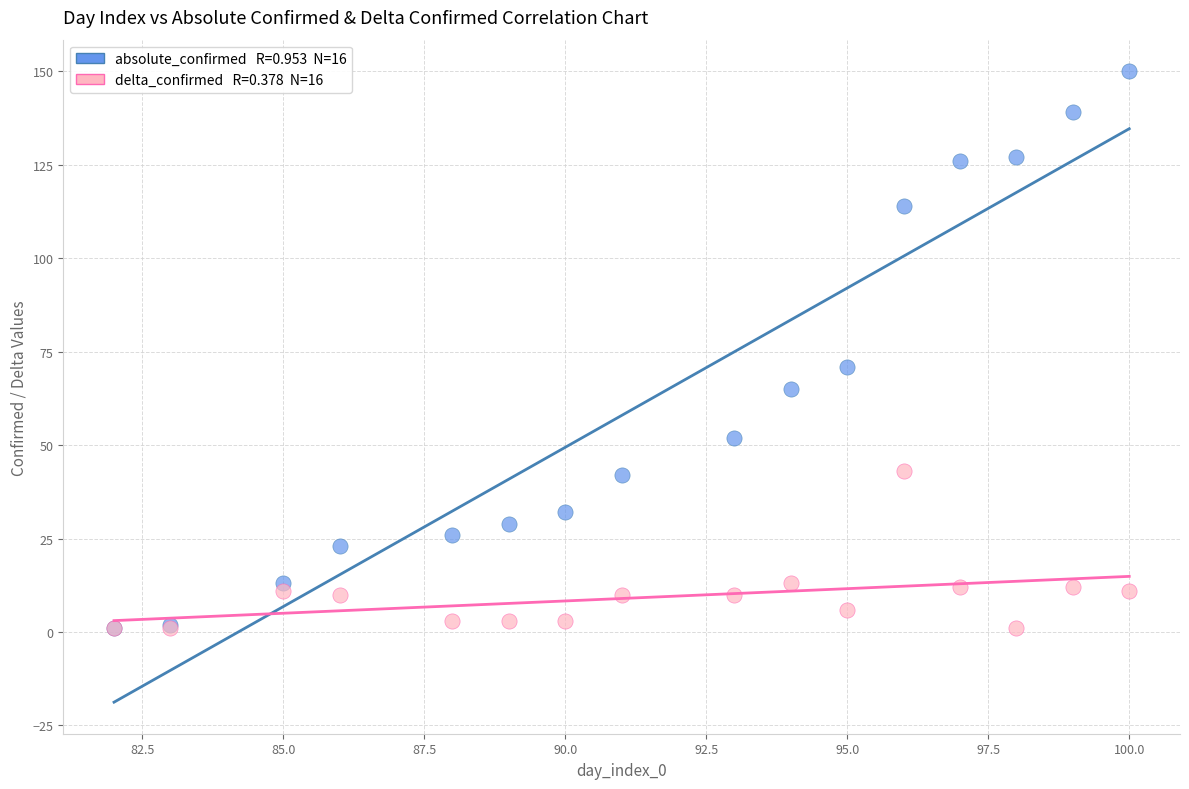

Across all series, what Y value is closest to 75?

71